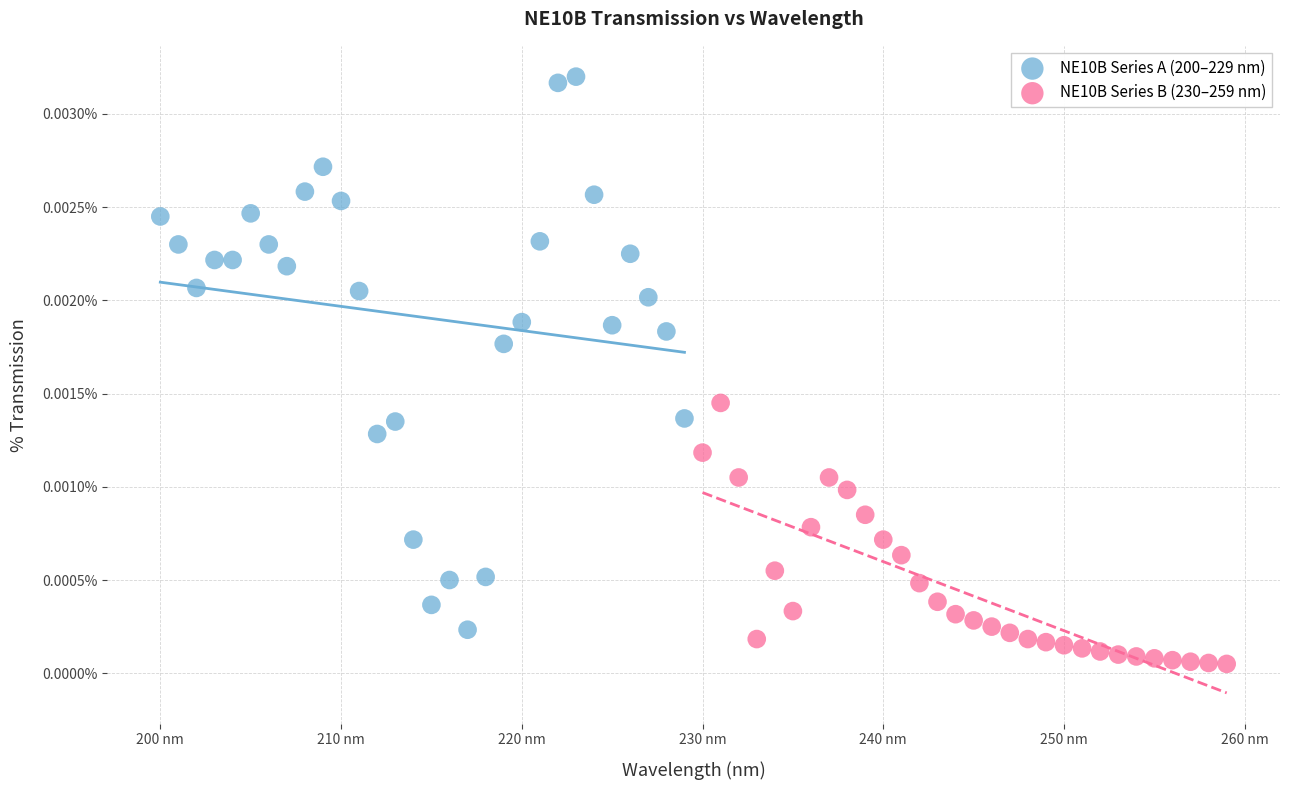

What are all the series names shown in the legend?

NE10B Series A (200–229 nm), NE10B Series B (230–259 nm)